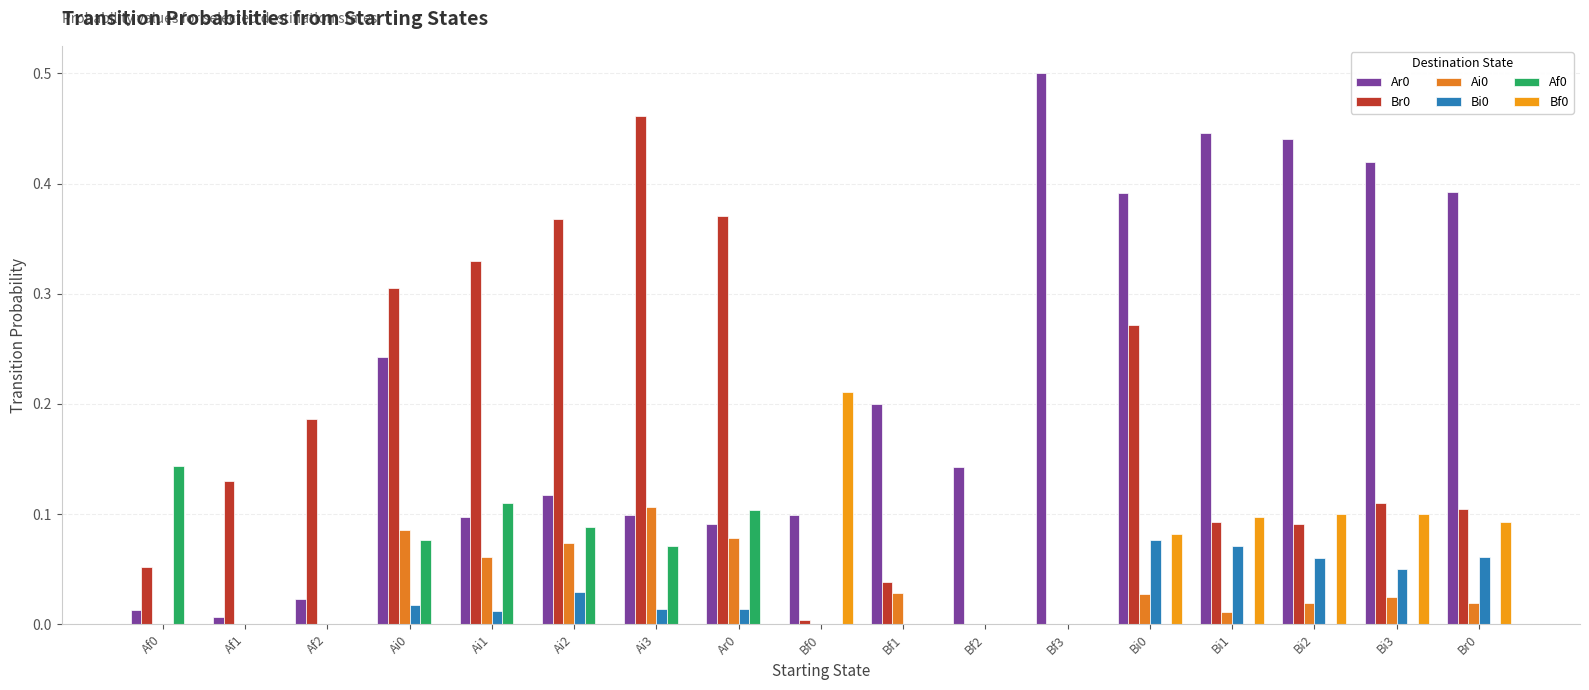

How many categories are shown in the chart?

17